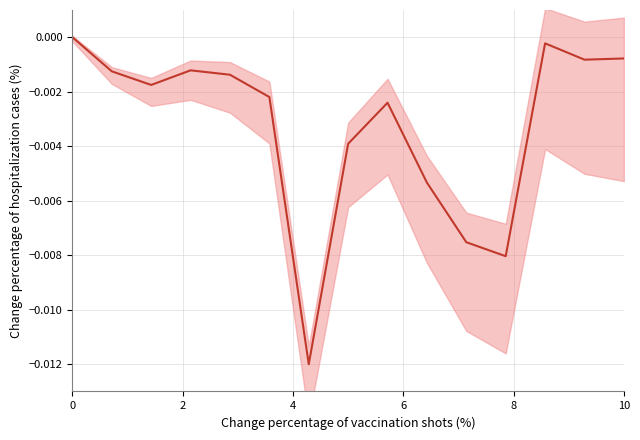

What is the label of the 14th point from the right?

2